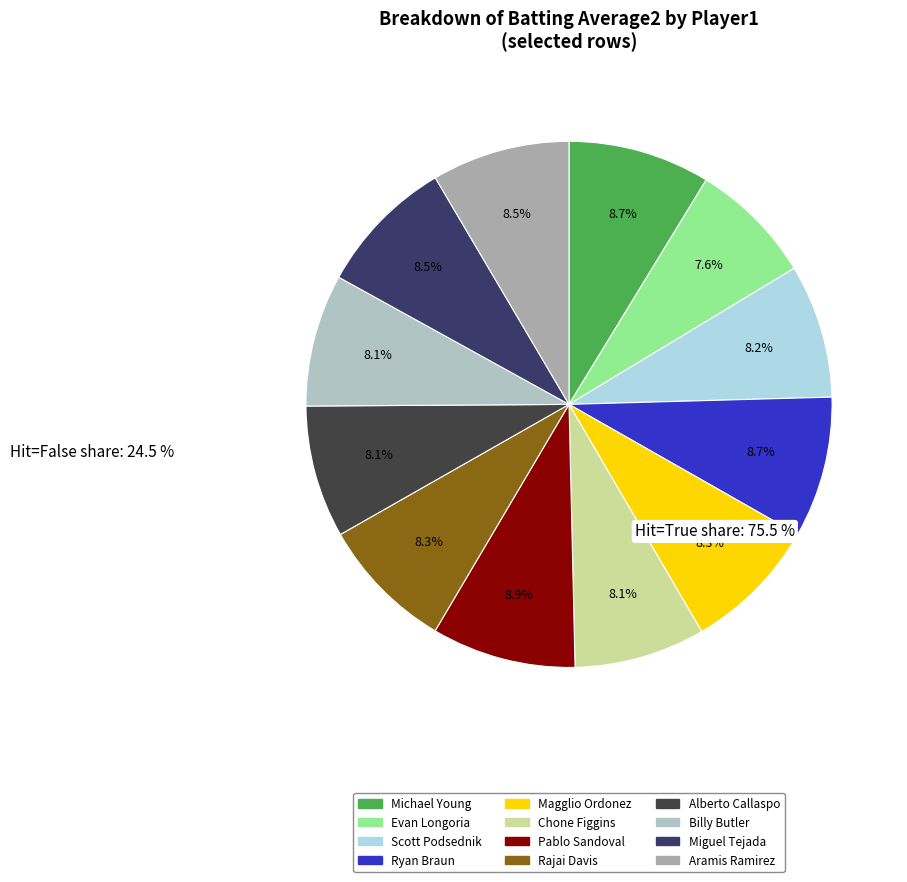

Which category has the smallest portion of the pie?

Evan Longoria